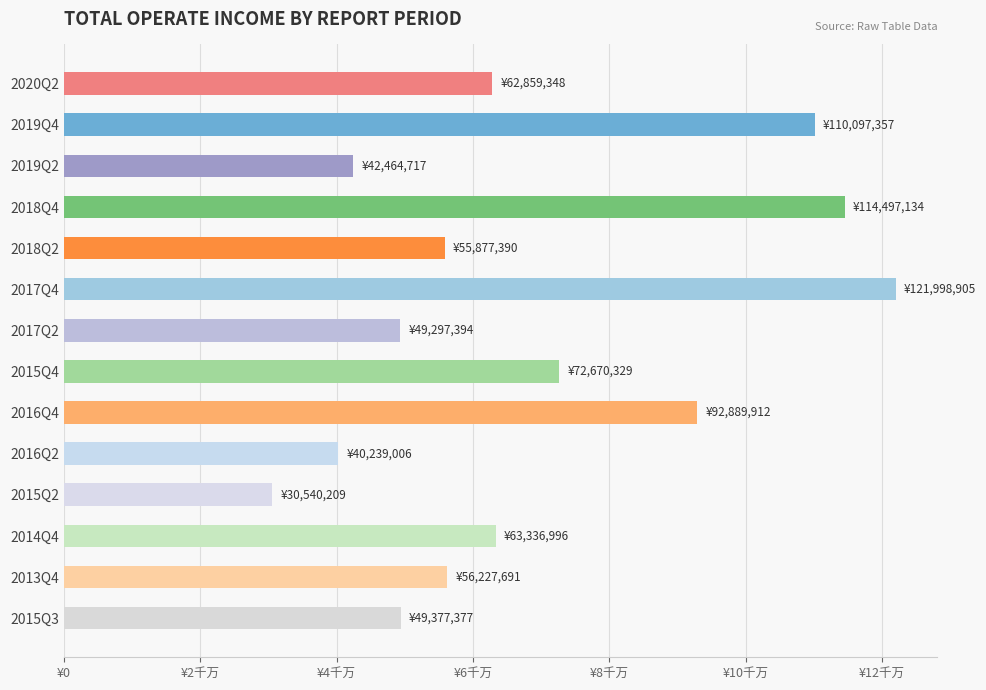

How many bars are there in total?

14